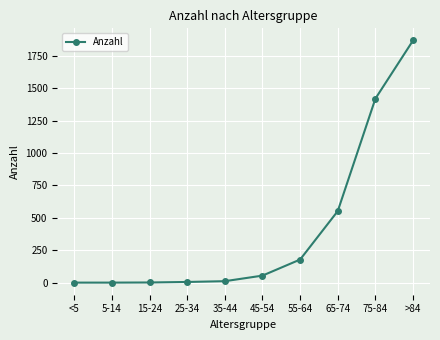

What is the sum of the values at >84 and <5?

1869